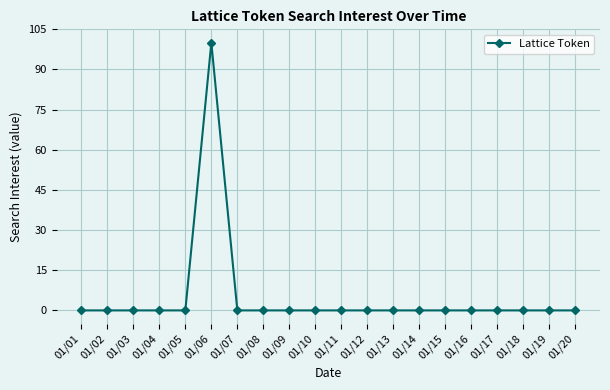

How many data points does each series have?

20